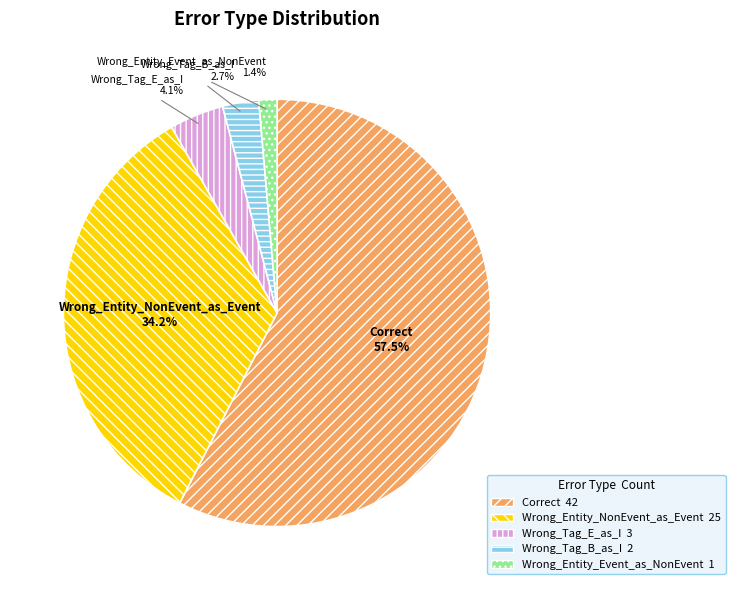

To the nearest percent, what is the difference between the largest and smallest slice percentages?

56%